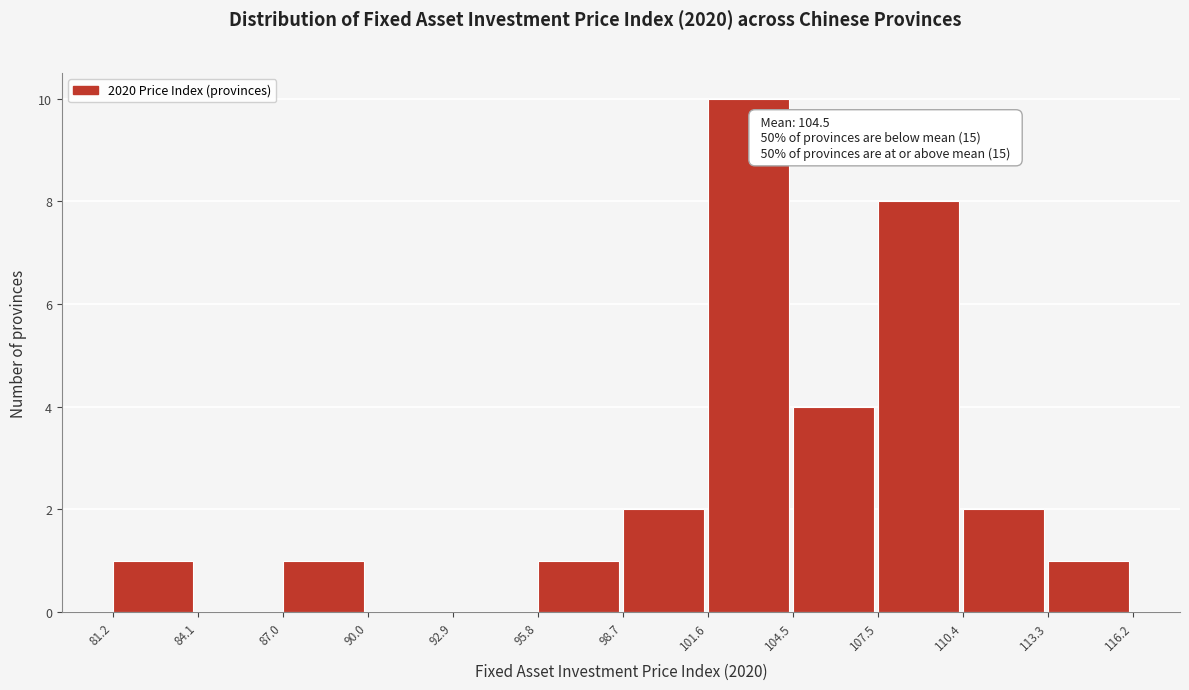

Over which range of the x-axis is the bar tallest?

101.6 to 104.5